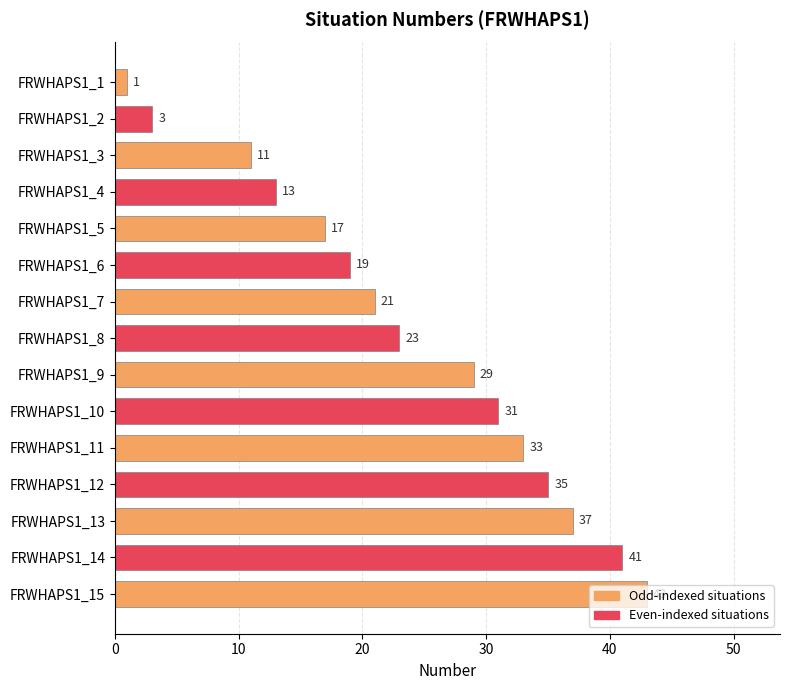

True or false: the data shows 29 at FRWHAPS1_9.

True